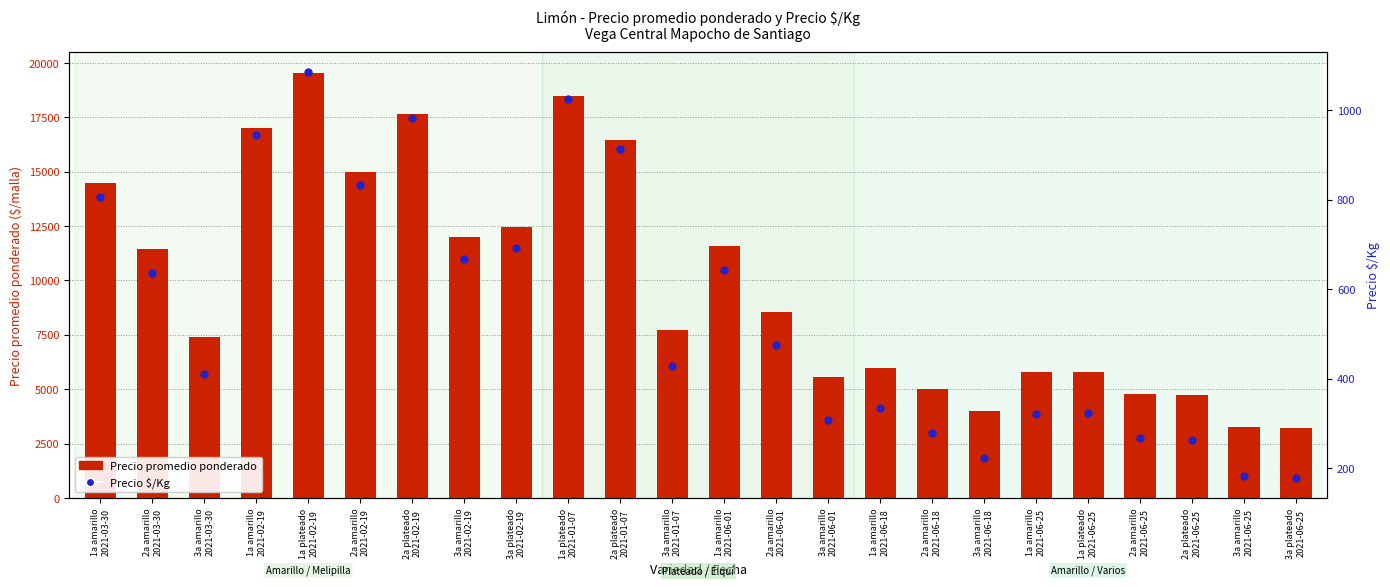

At which category is the sum across all series the highest?

1a plateado
2021-02-19